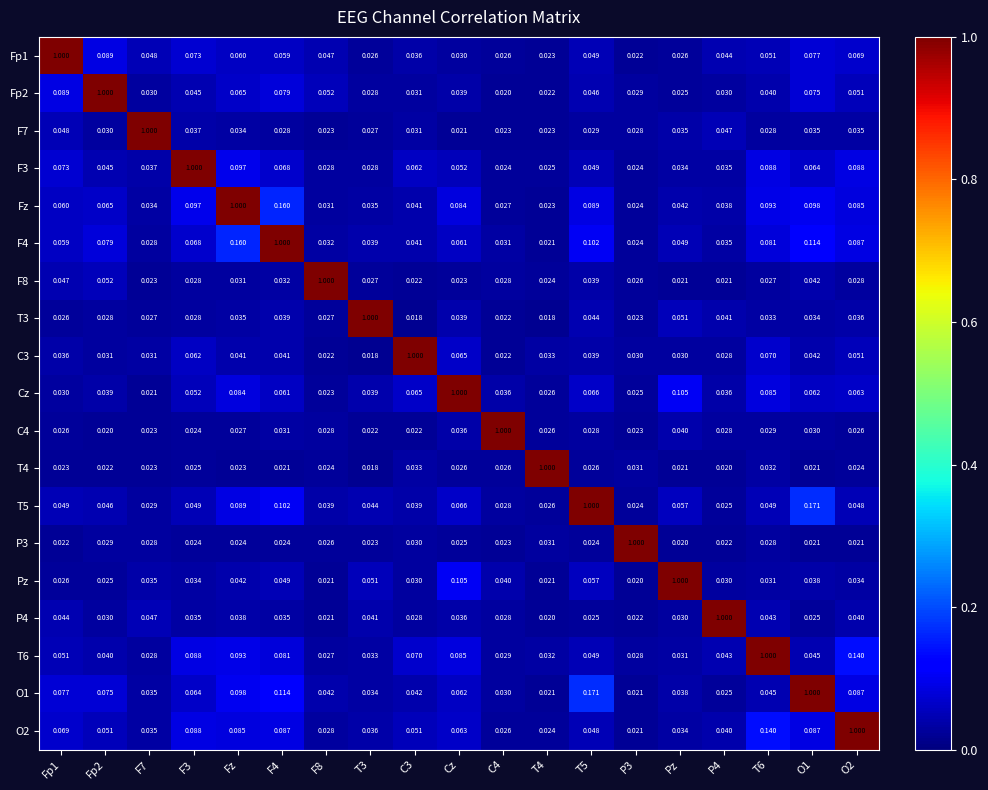

What is the difference between the highest and lowest values at C3?

1.0